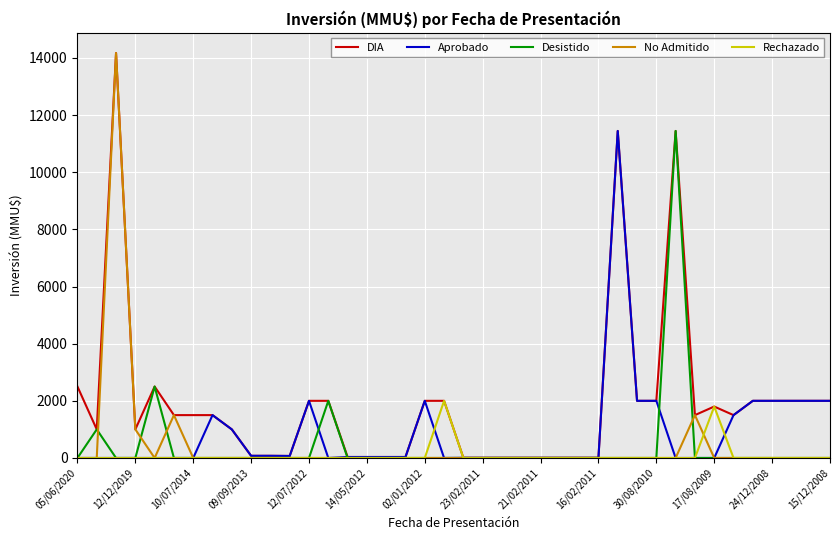

Which series has the widest spread of values?

No Admitido